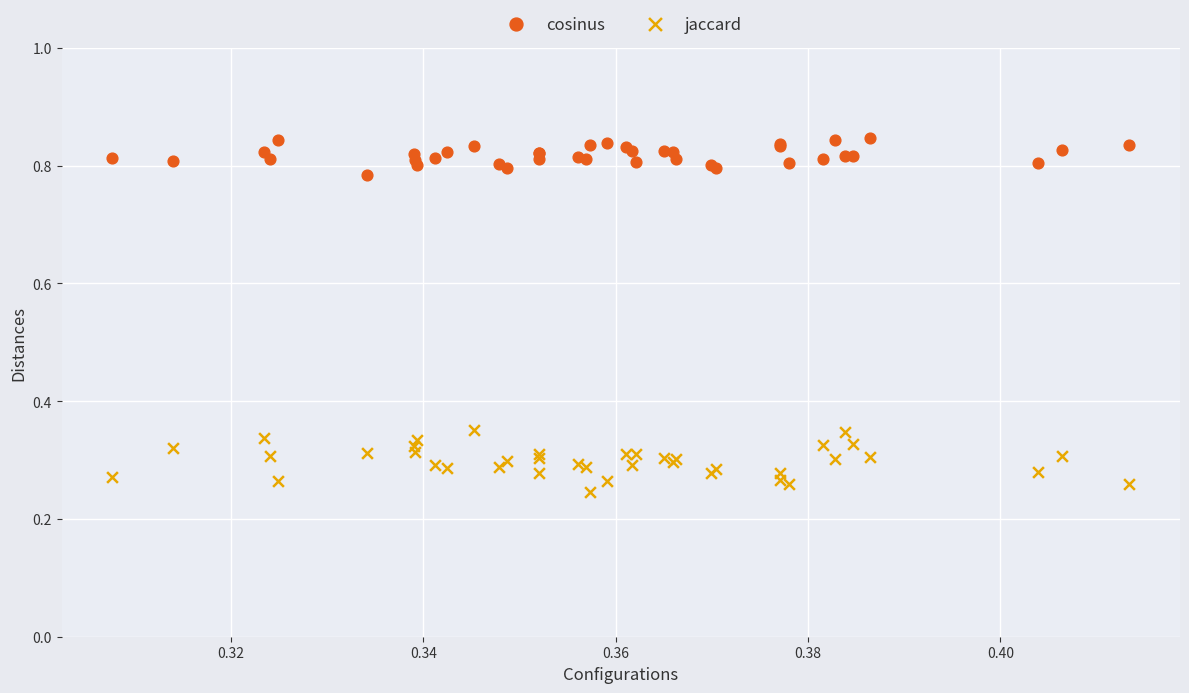

Which series reaches the minimum Y coordinate?

jaccard